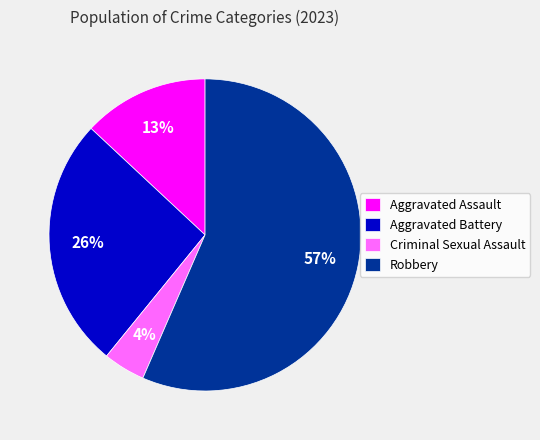

Count the number of slices in the pie.

4